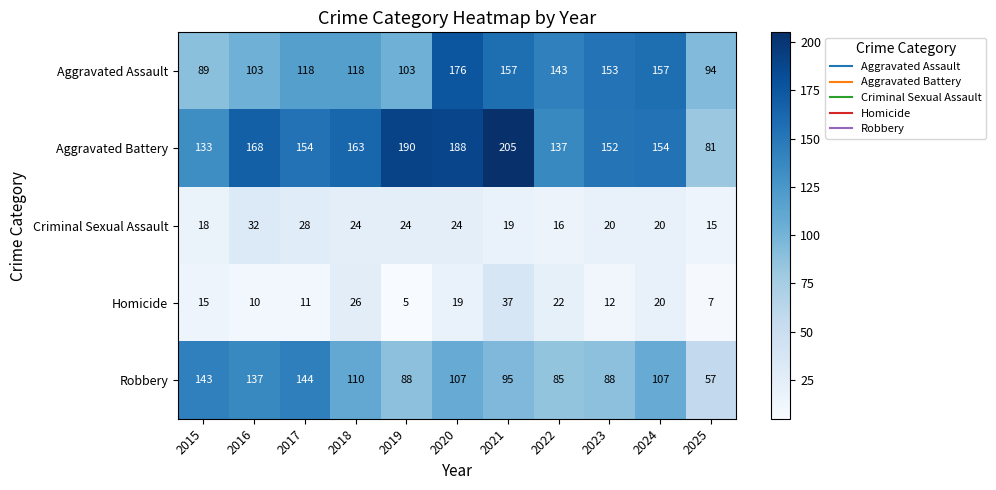

What is the difference between the highest and lowest values at 2021?

186